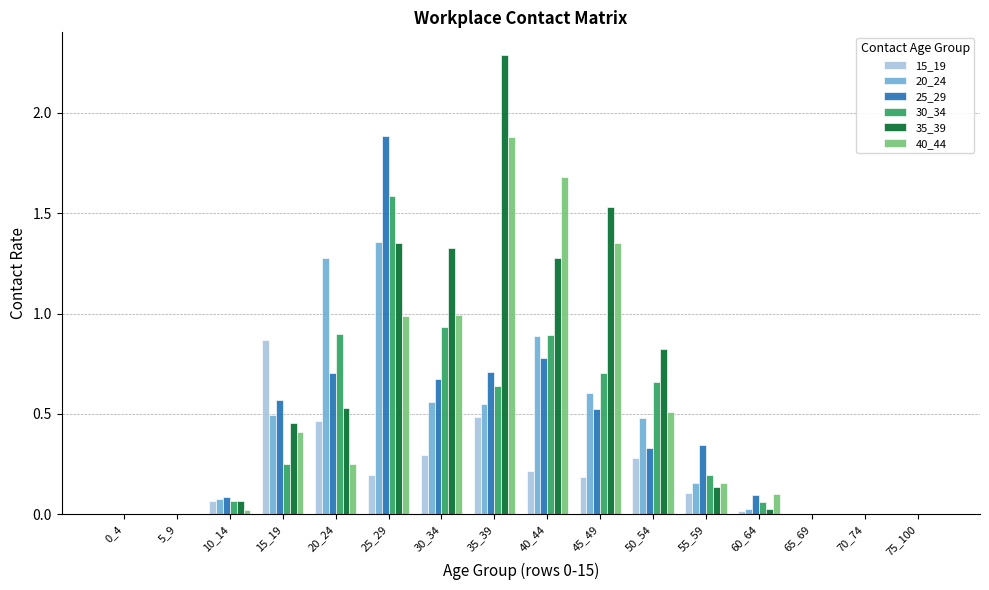

What is the greatest value displayed?

2.3